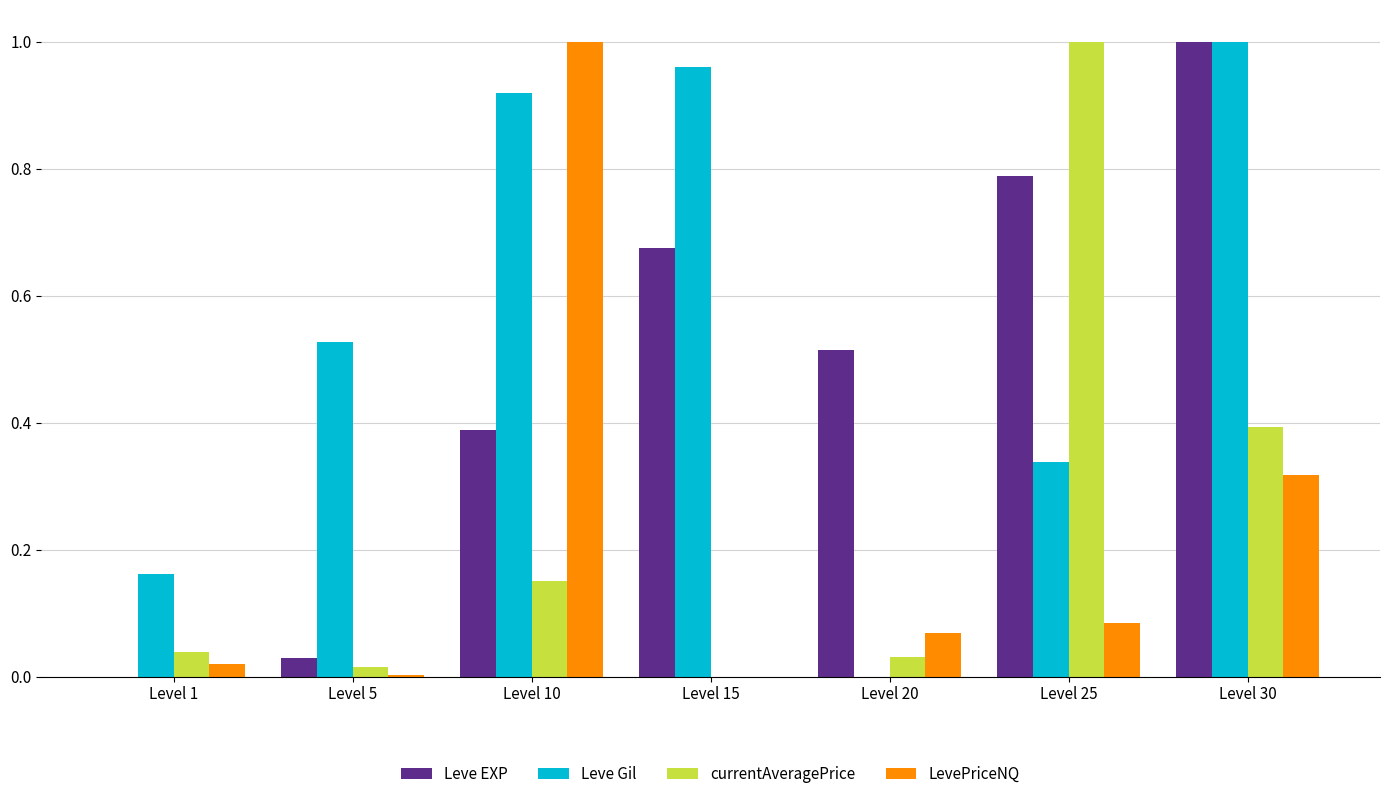

True or false: Leve EXP has a value of 0.0 at Level 1.

True